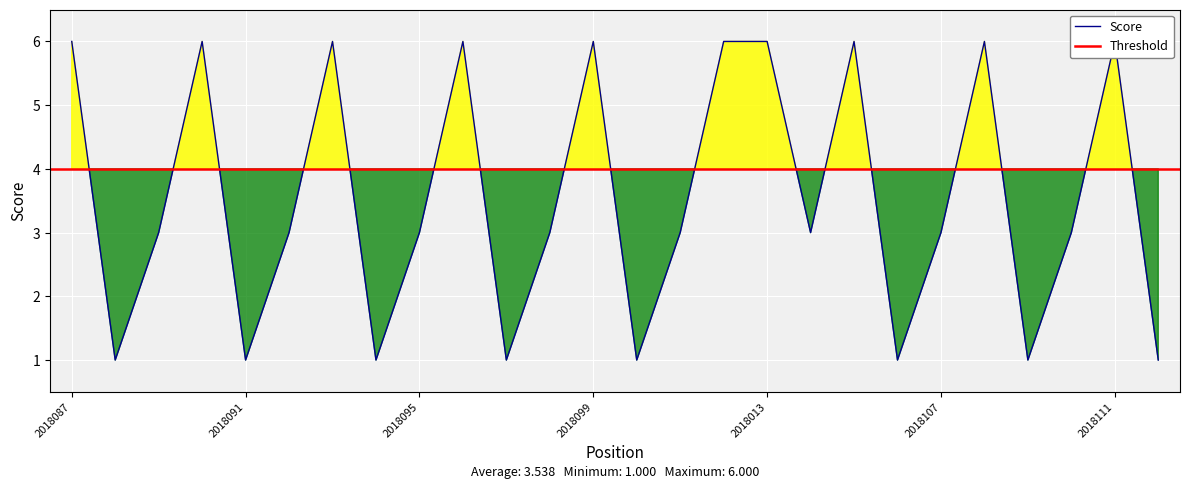

What is the value of the 8th point from the left?

1